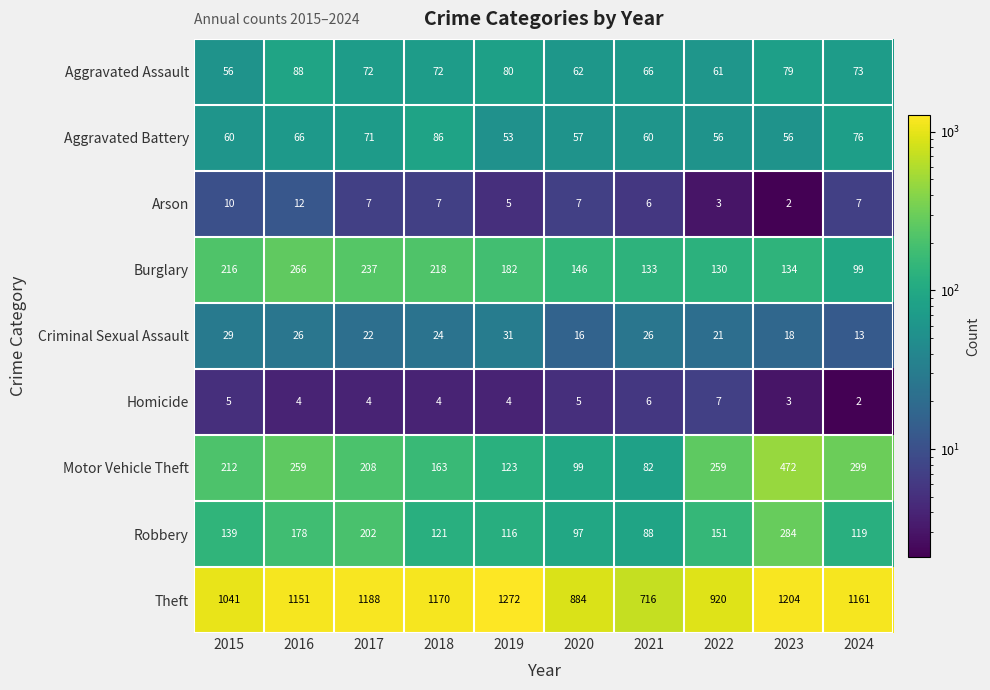

The value of Criminal Sexual Assault at 2019 is 31. True or false?

True